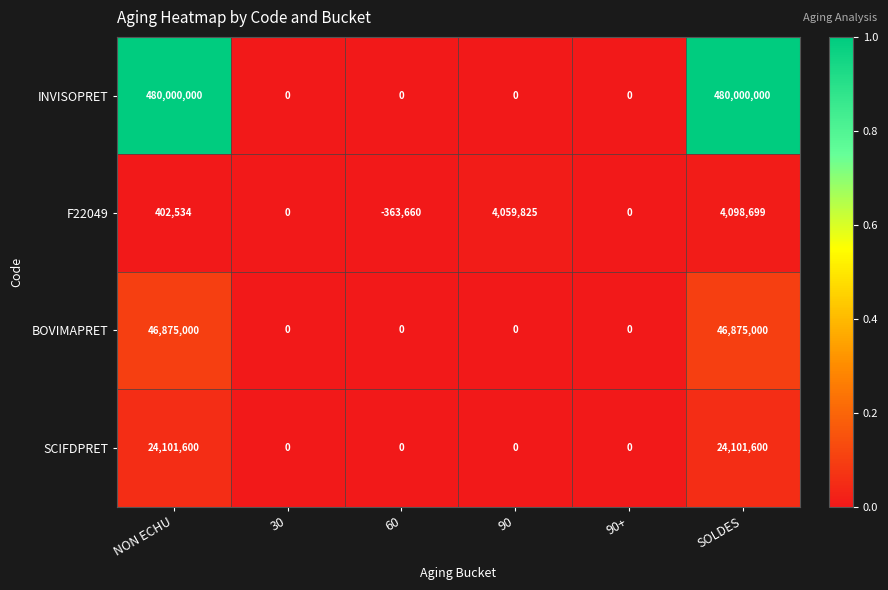

What is the sum of all BOVIMAPRET values?

93750000